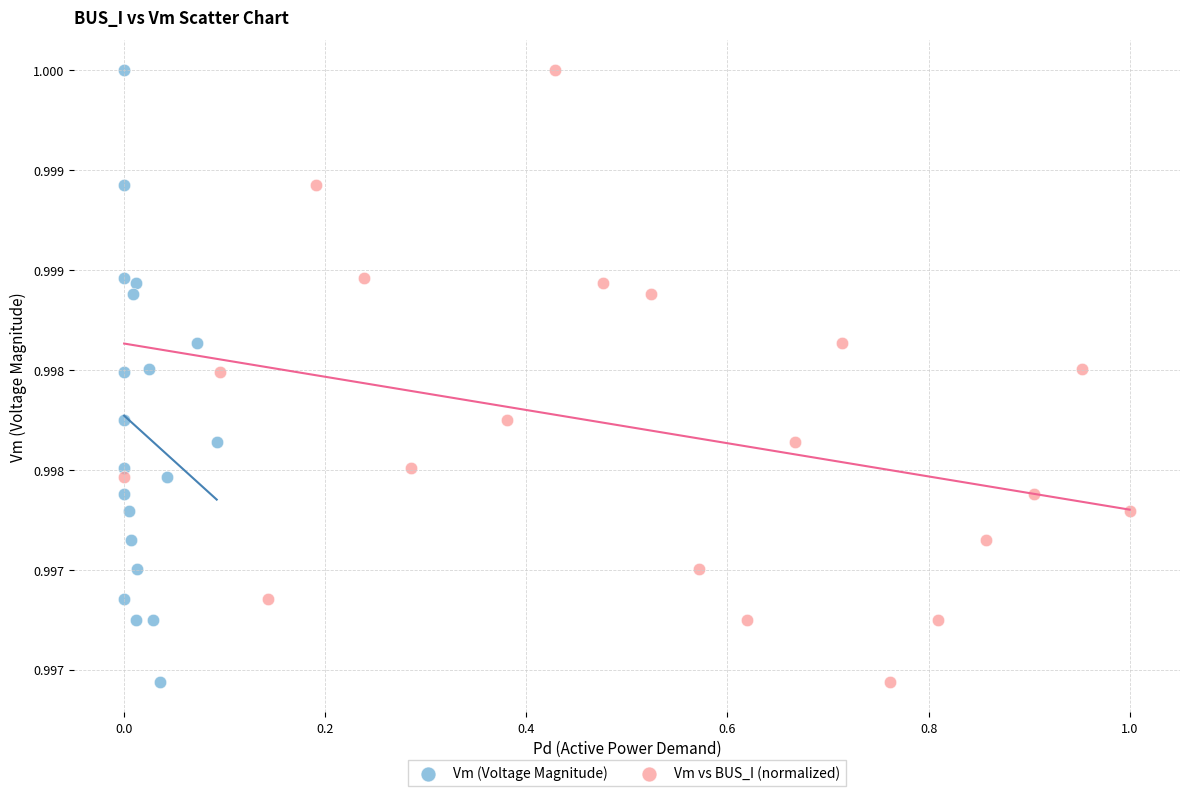

What are all the series names shown in the legend?

Vm (Voltage Magnitude), Vm vs BUS_I (normalized)